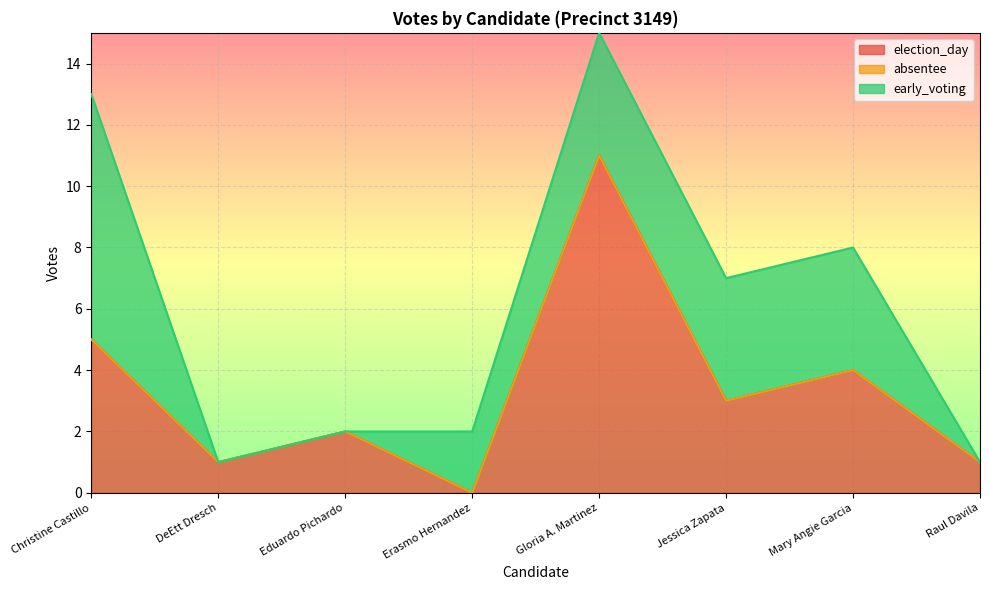

At how many categories does at least one series exceed 6?

2